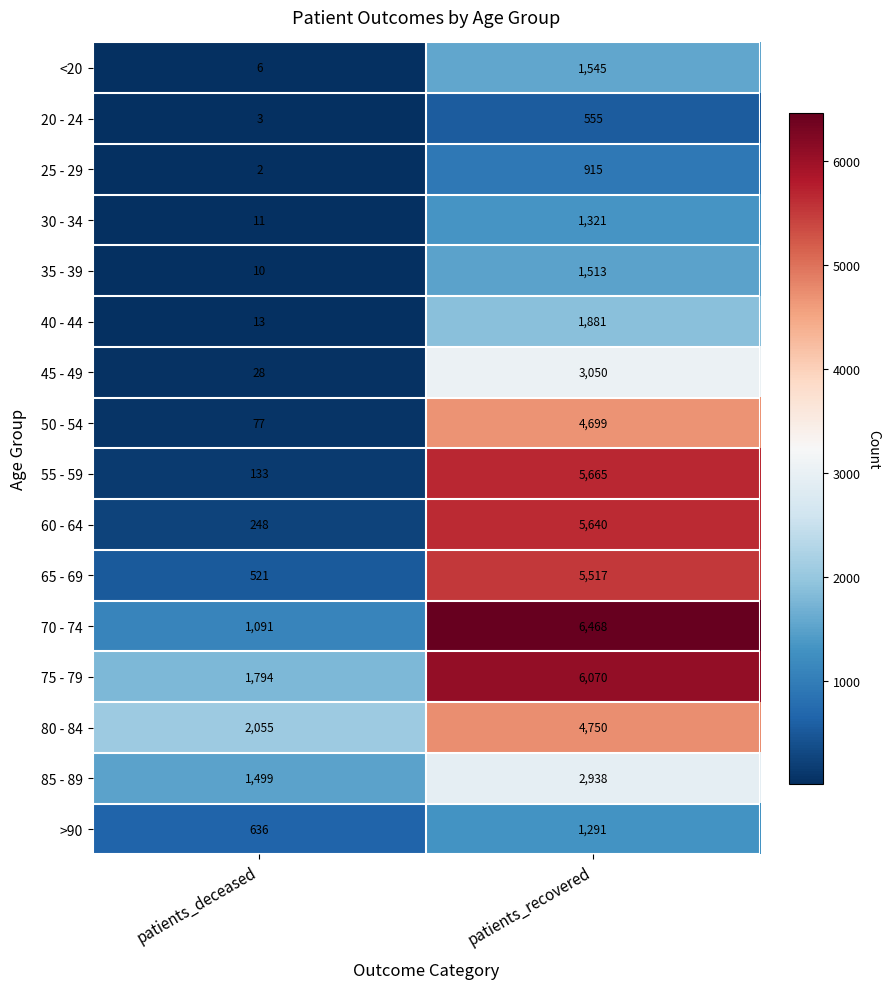

At how many categories does at least one series exceed 967?

2